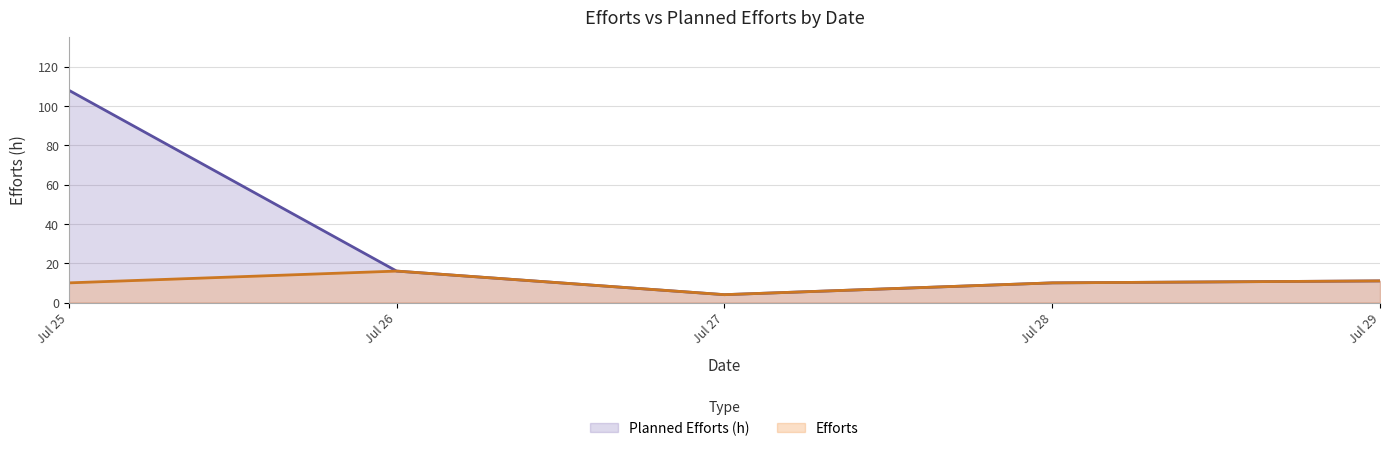

The value of Planned Efforts (h) at 2022-07-29 is 0. True or false?

False